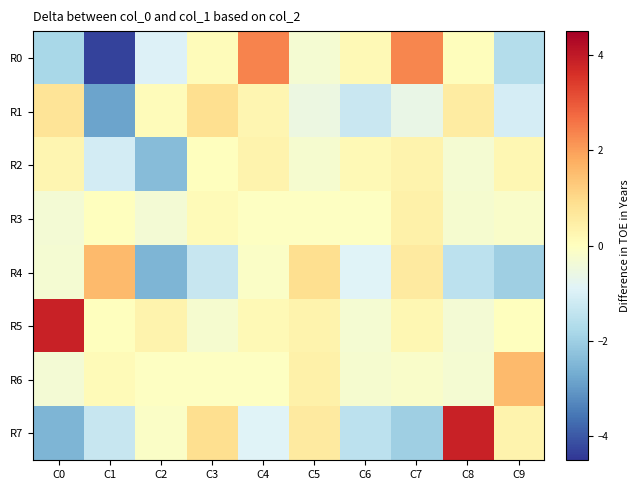

Rank the series at C5 from lowest to highest value.

R1, R0, R2, R3, R5, R6, R7, R4